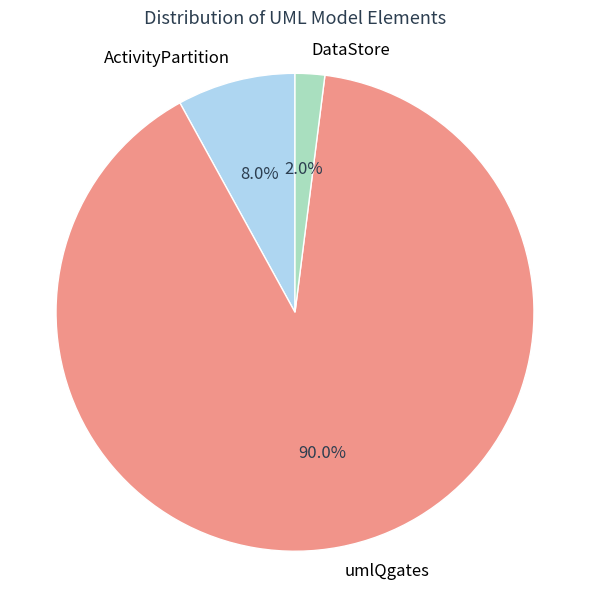

Which has a higher value, umlQgates or ActivityPartition?

umlQgates